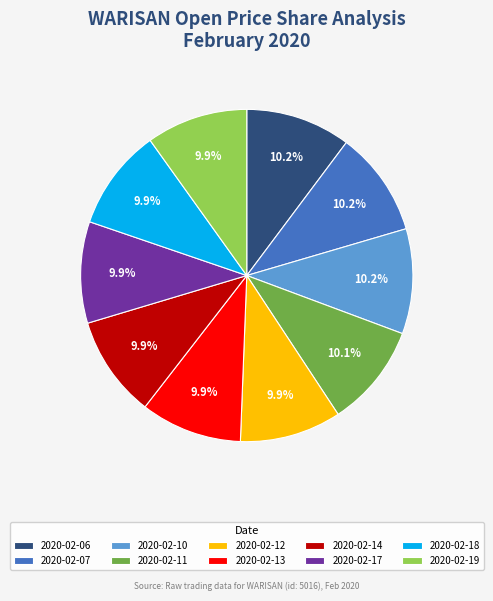

How much of the chart is everything except 2020-02-18?

90.1%